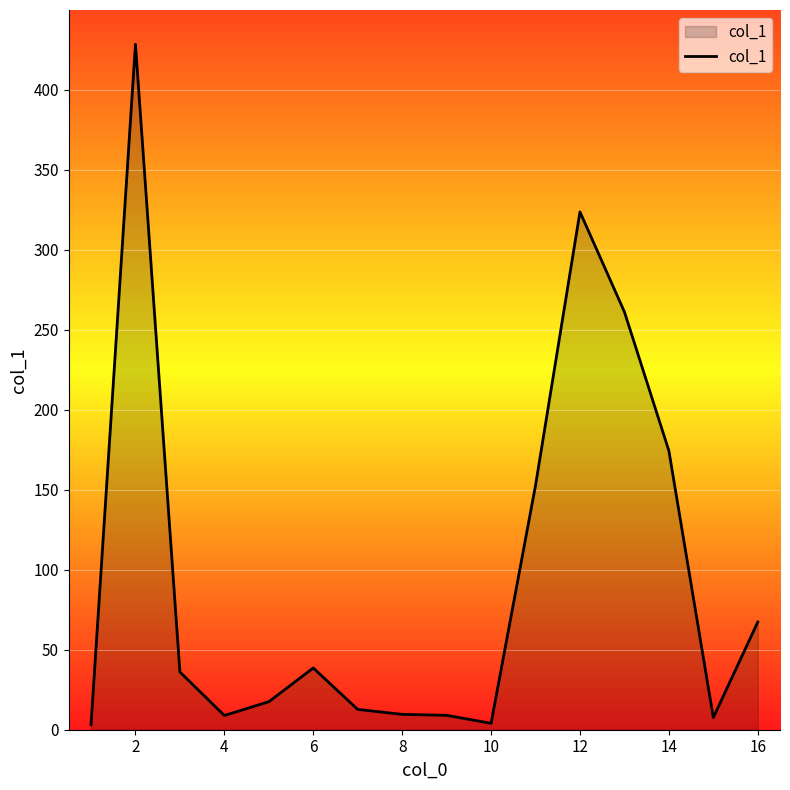

What is the difference between the maximum and minimum values?

425.4